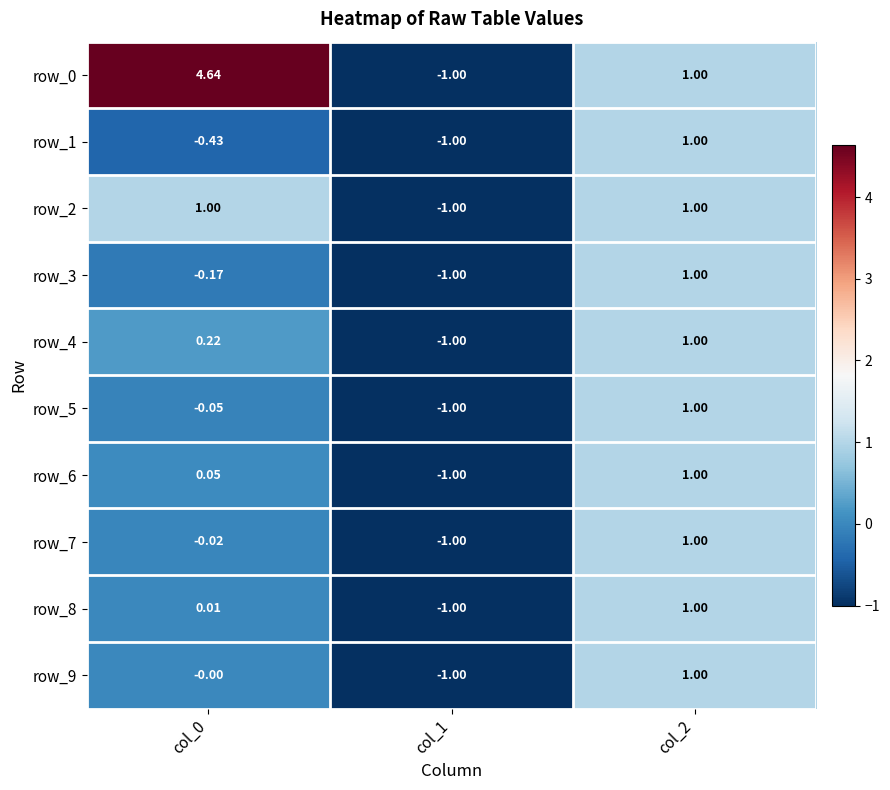

Which category has the lowest value in the row_7 series?

col_1